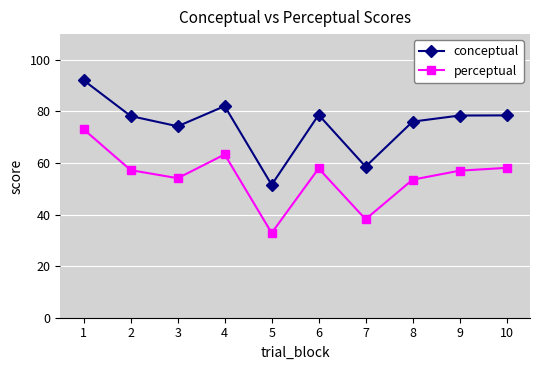

At which category does perceptual reach its first local peak?

4